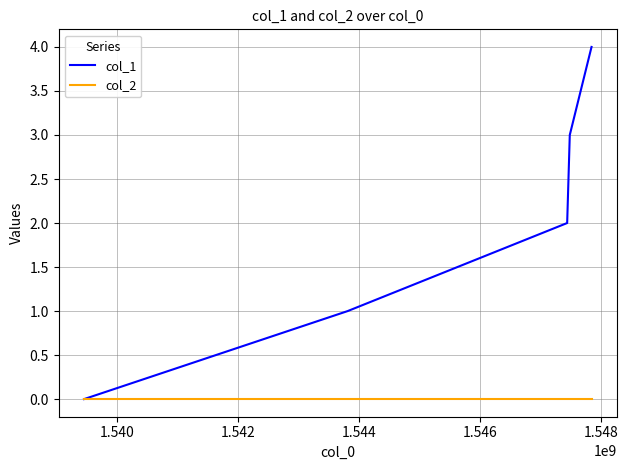

What is the maximum value shown in the chart?

4